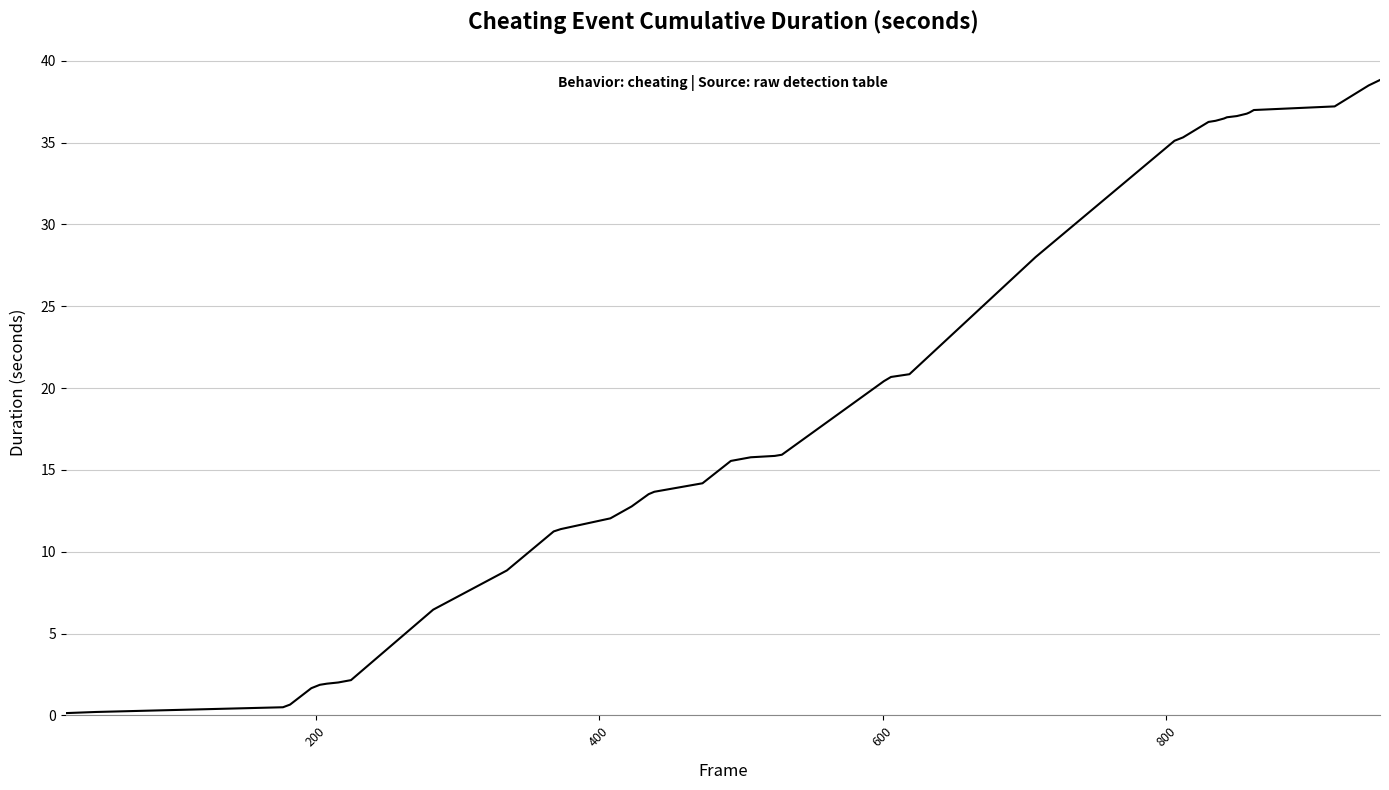

What is the maximum value shown in the chart?

38.8